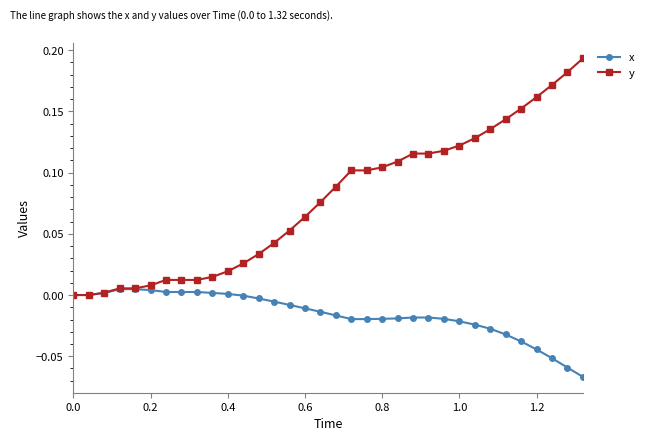

Which series has the widest spread of values?

y